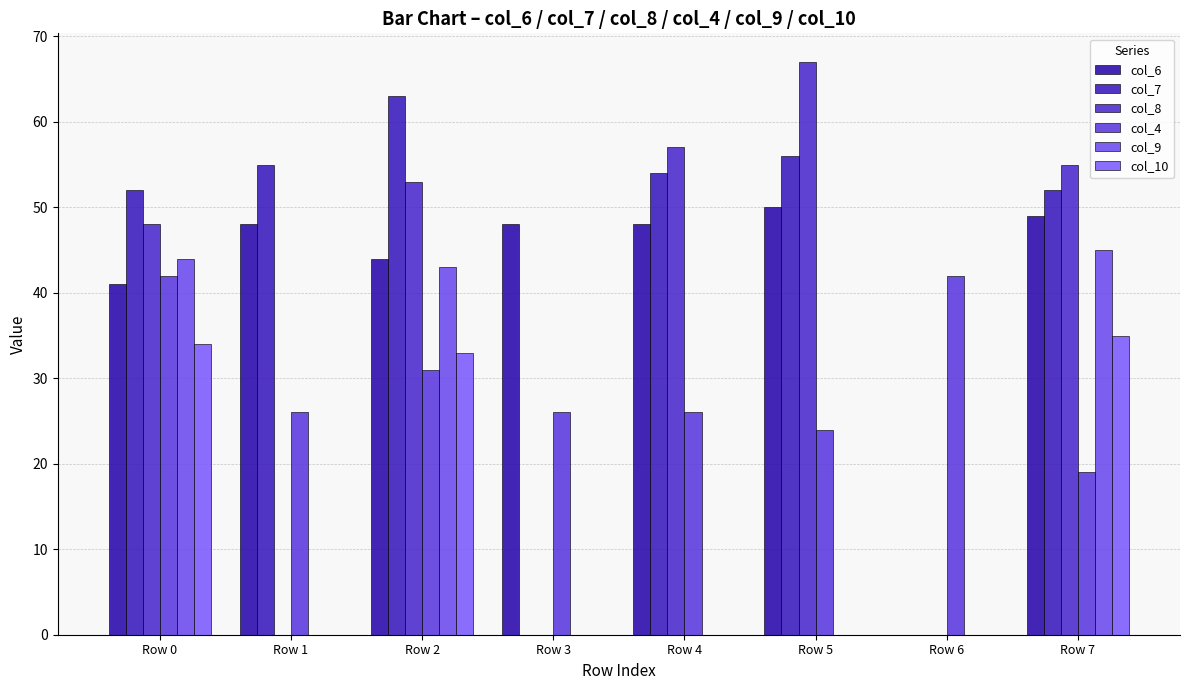

What is the spread (max minus min) of values at Row 7?

36